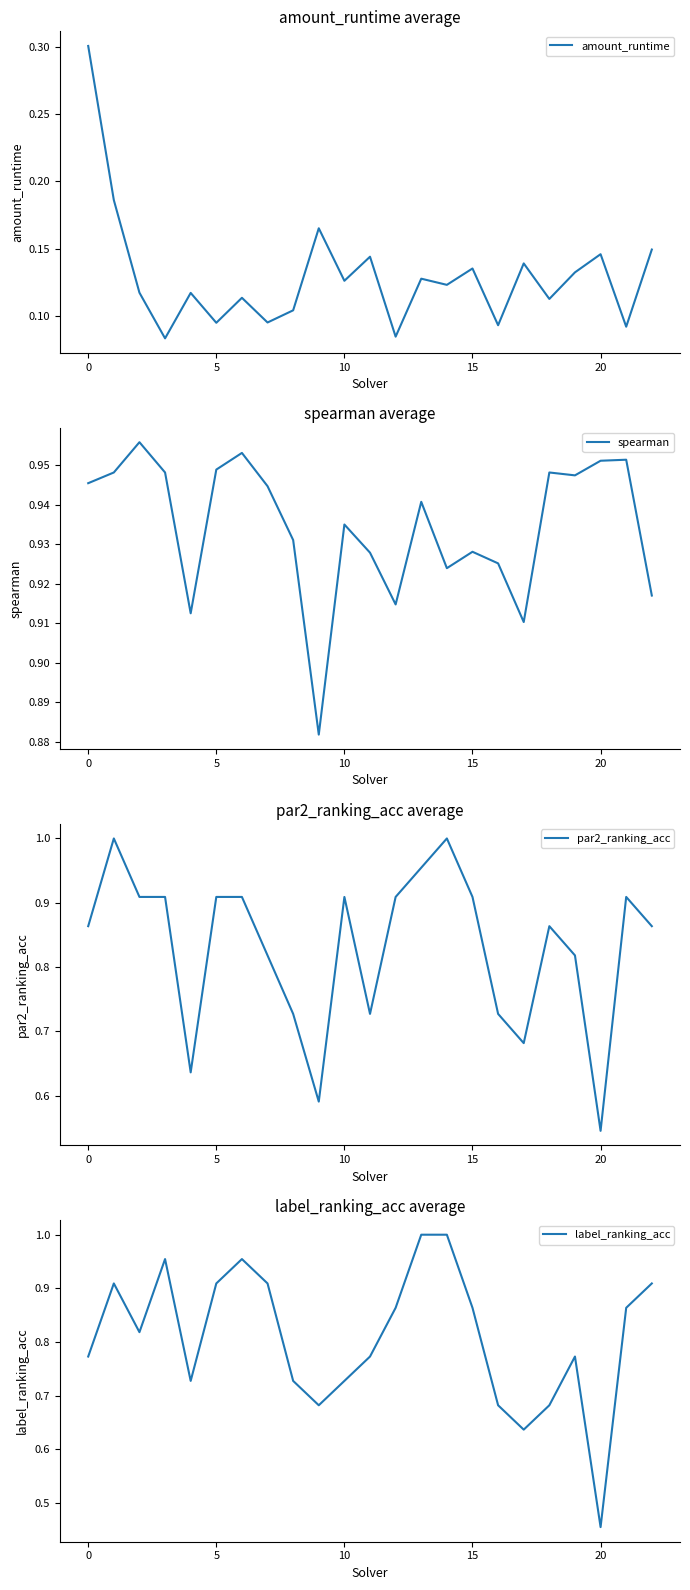

What is the label of the 20th point from the left?

19